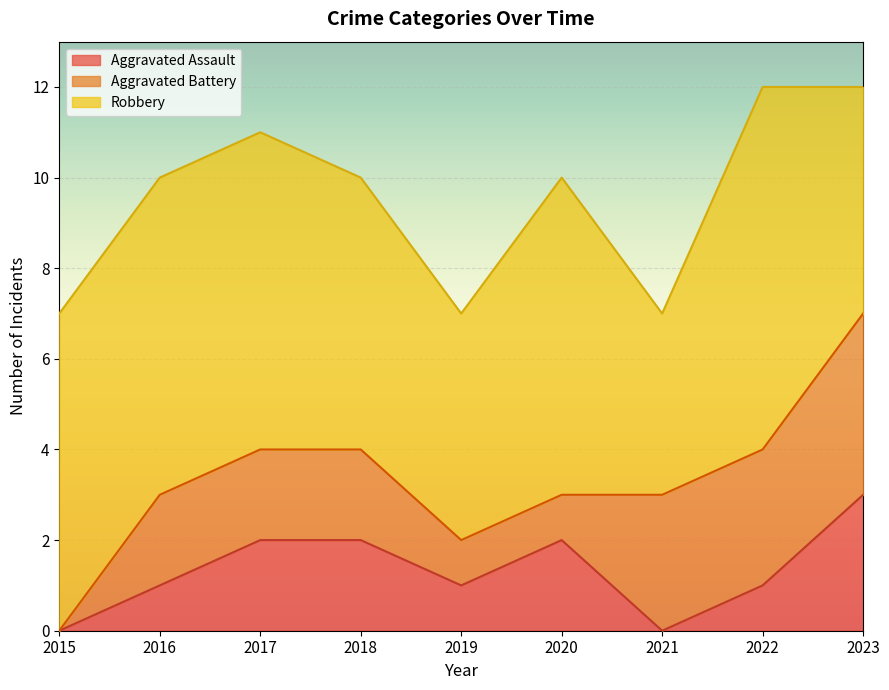

True or false: Robbery and Aggravated Battery intersect in this chart.

False